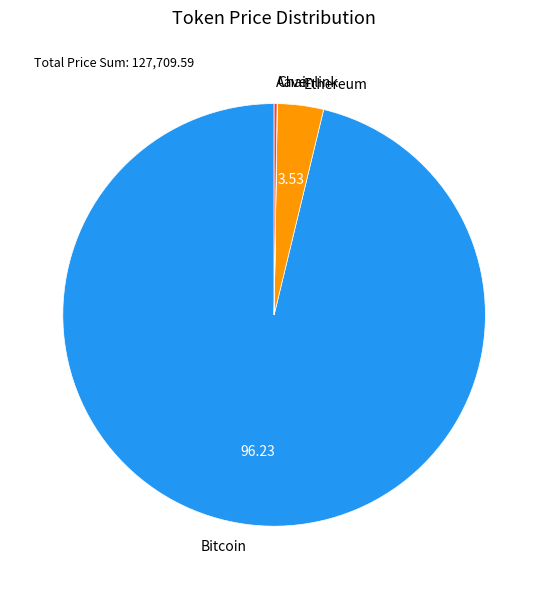

Is it true that Ethereum is 4% of the pie?

True